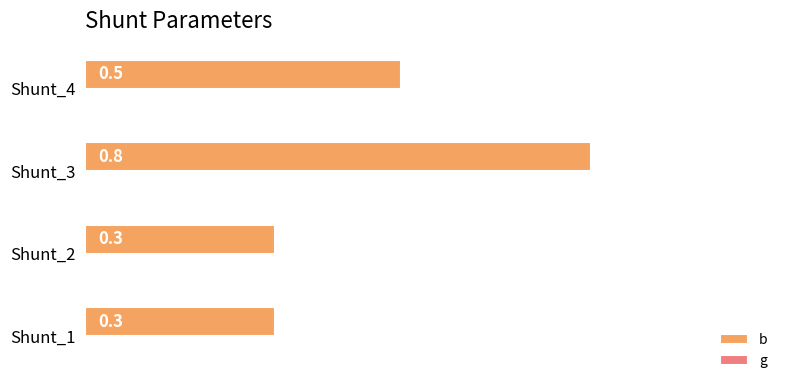

Count the values in the range 0 to 1.

4